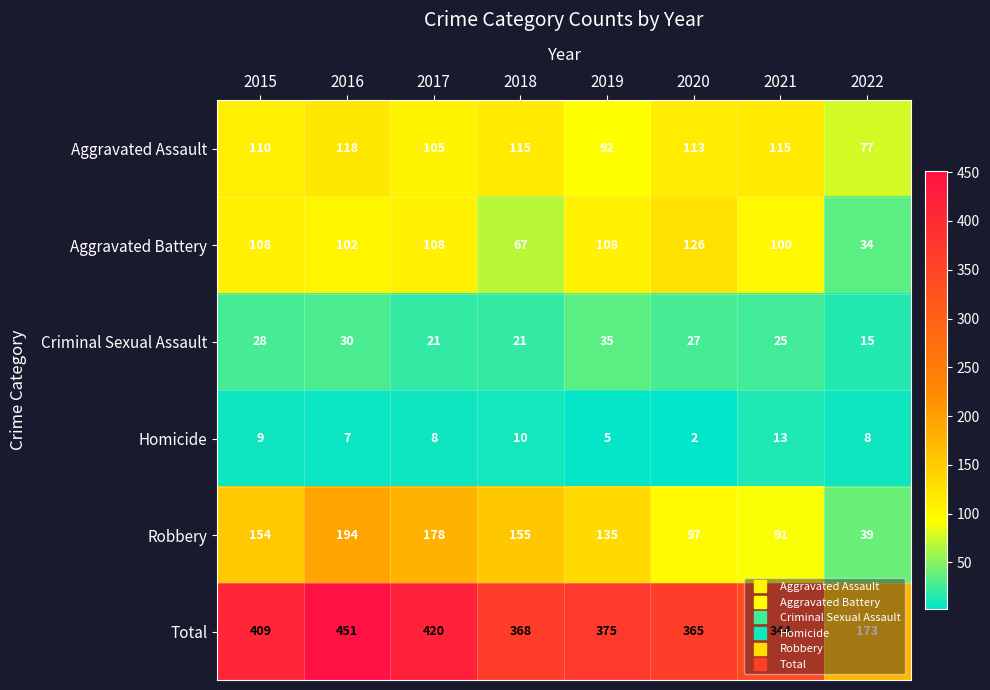

What is the difference between the second highest and second lowest values in the Robbery series?

87